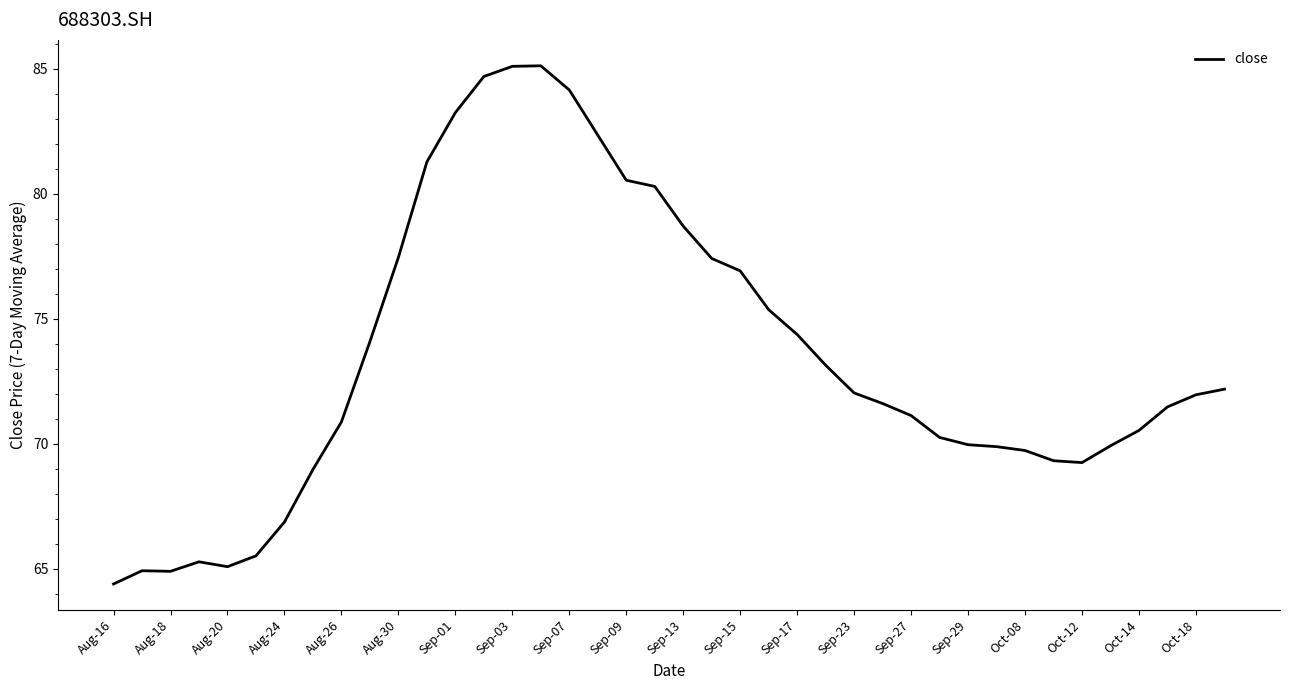

What is the sum of all values?

2940.2